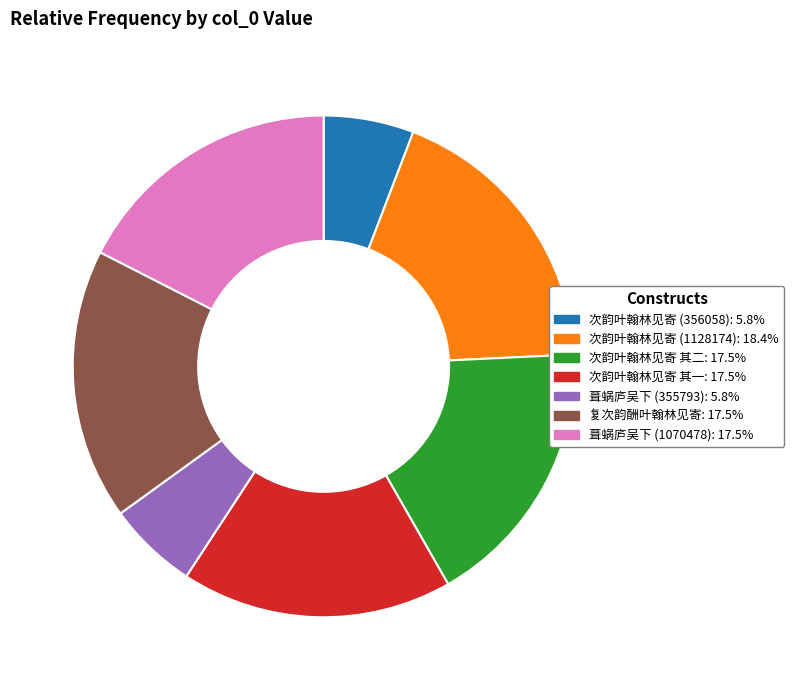

Does any single category account for the majority?

No